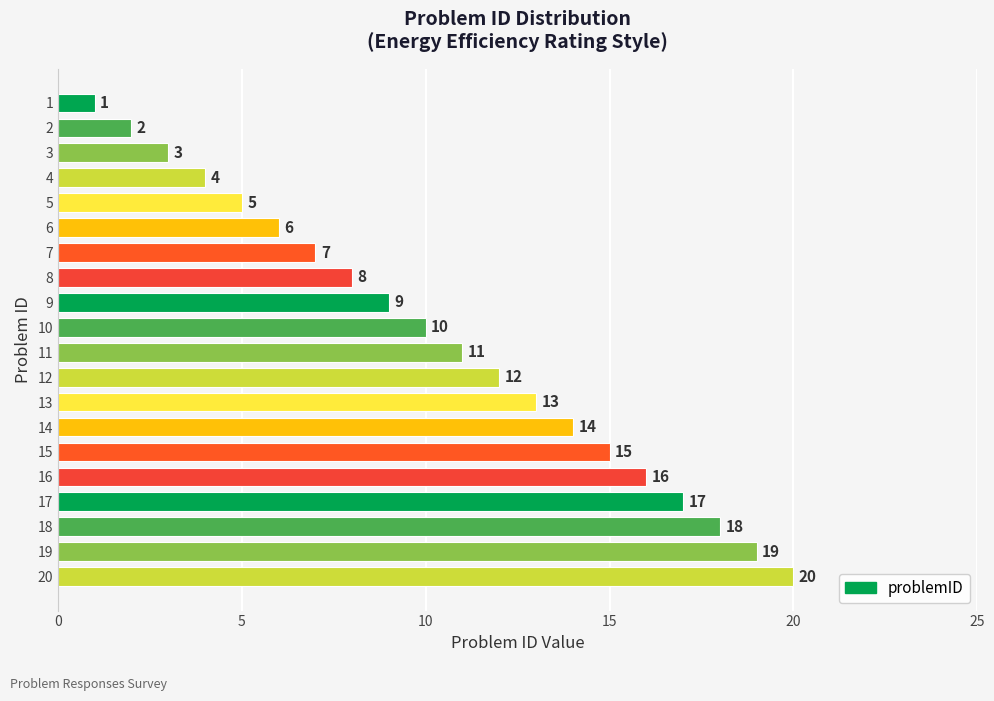

What is the value of the 10th bar from the top?

10